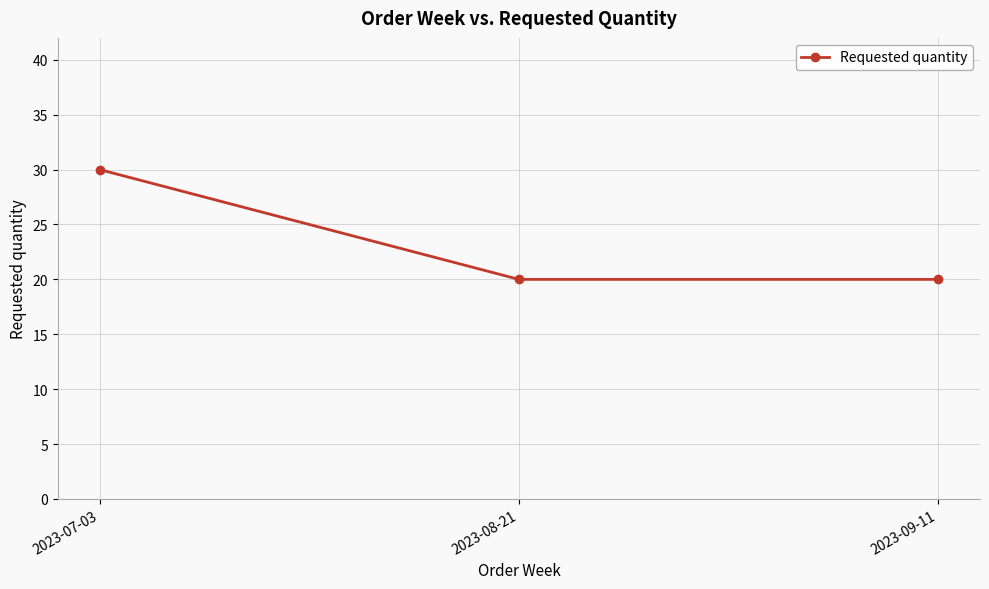

What is the average value?

23